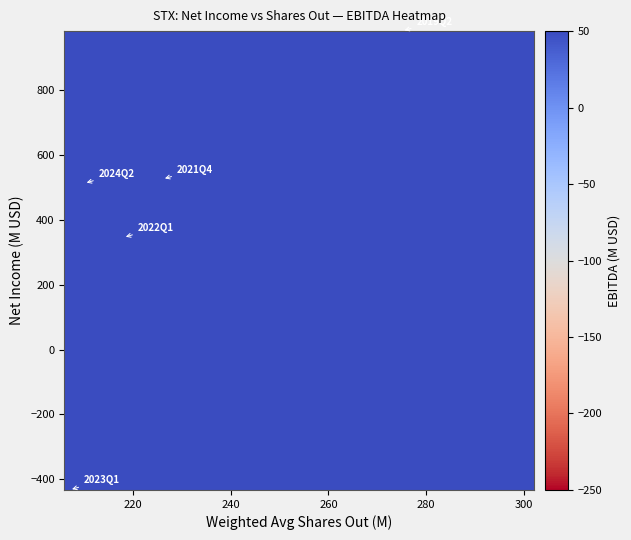

How many distinct data groups are displayed?

10